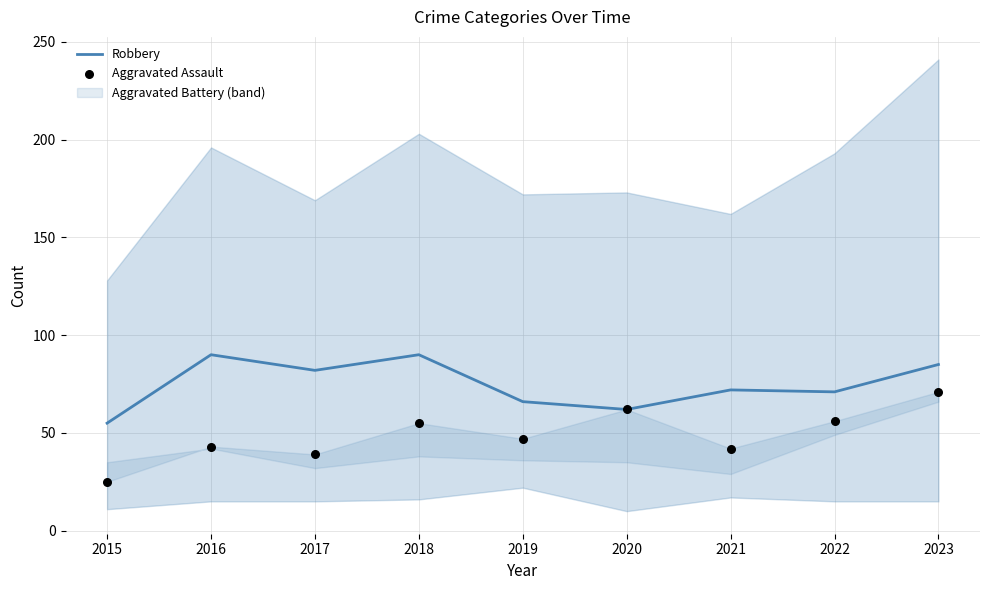

True or false: Robbery has a value of 90 at 2016.

True